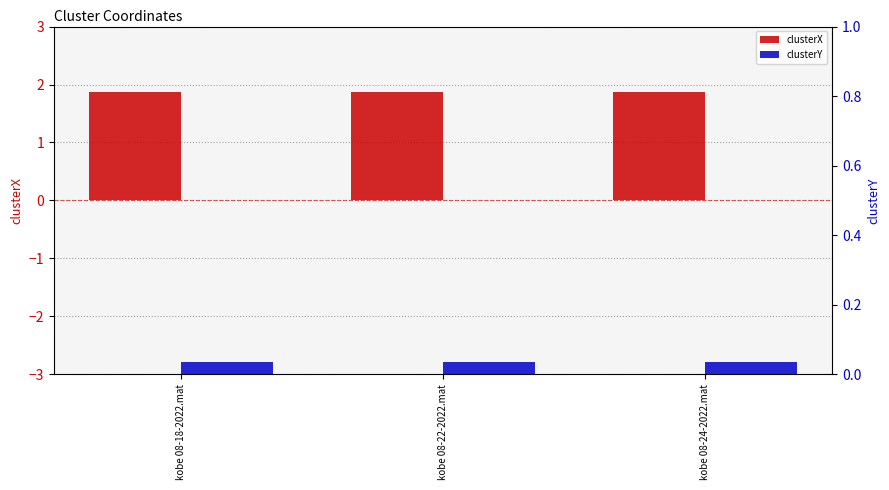

Reading left to right, extract all data points from this chart.

clusterX: 1.9	1.9	1.9
clusterY: 0.0	0.0	0.0